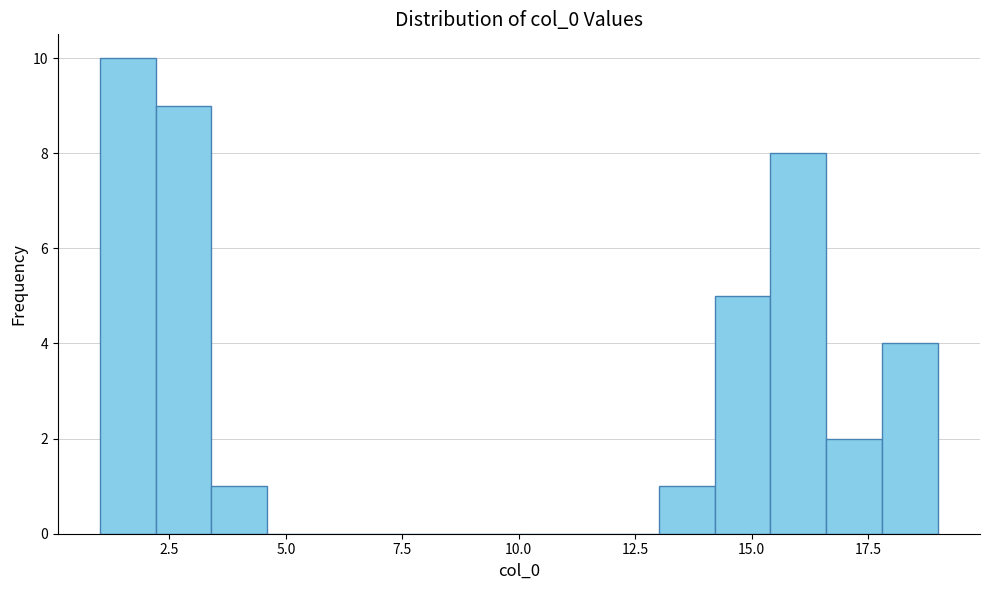

Read against the x-axis, roughly where is the centre of the tallest bar?

1.5